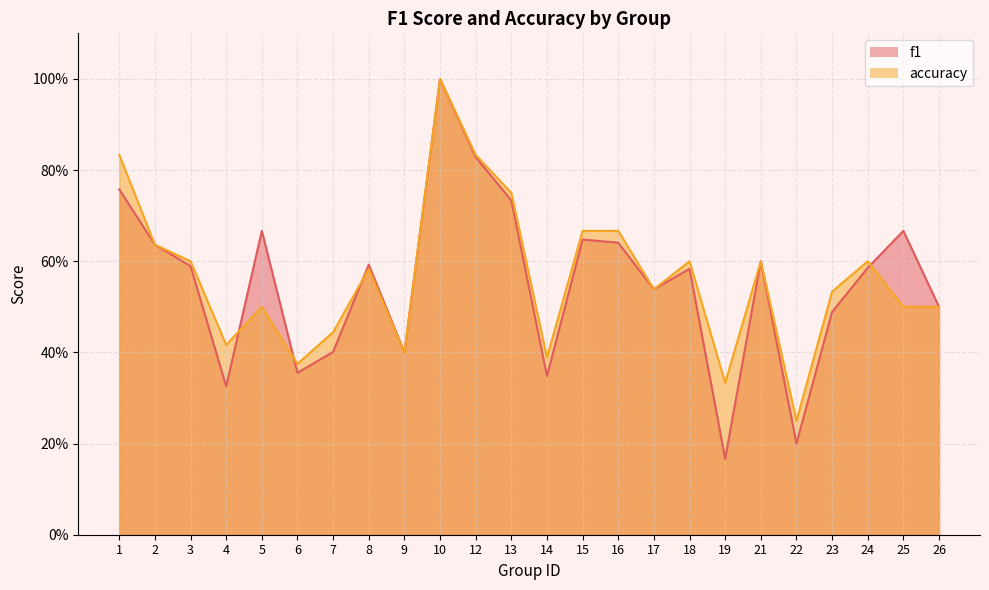

In f1, how many points are lower than both neighbors (excluding endpoints)?

7